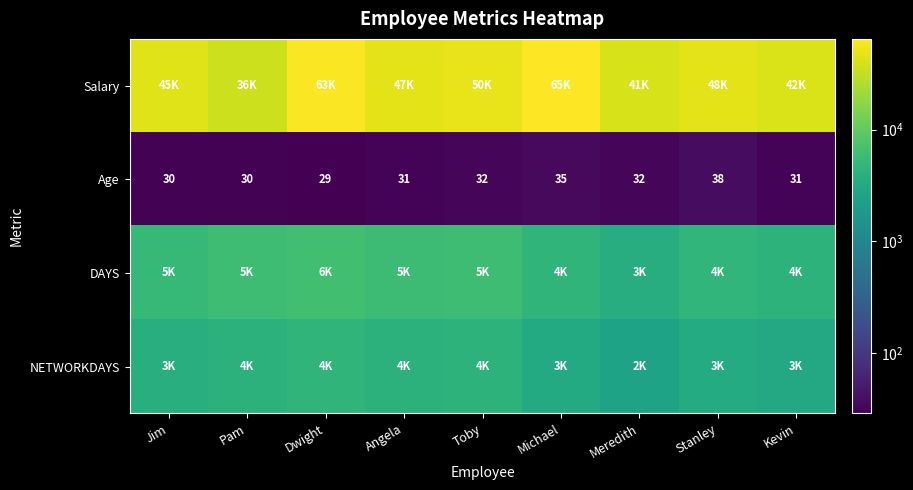

The Age series shows 21 at Pam. True or false?

False